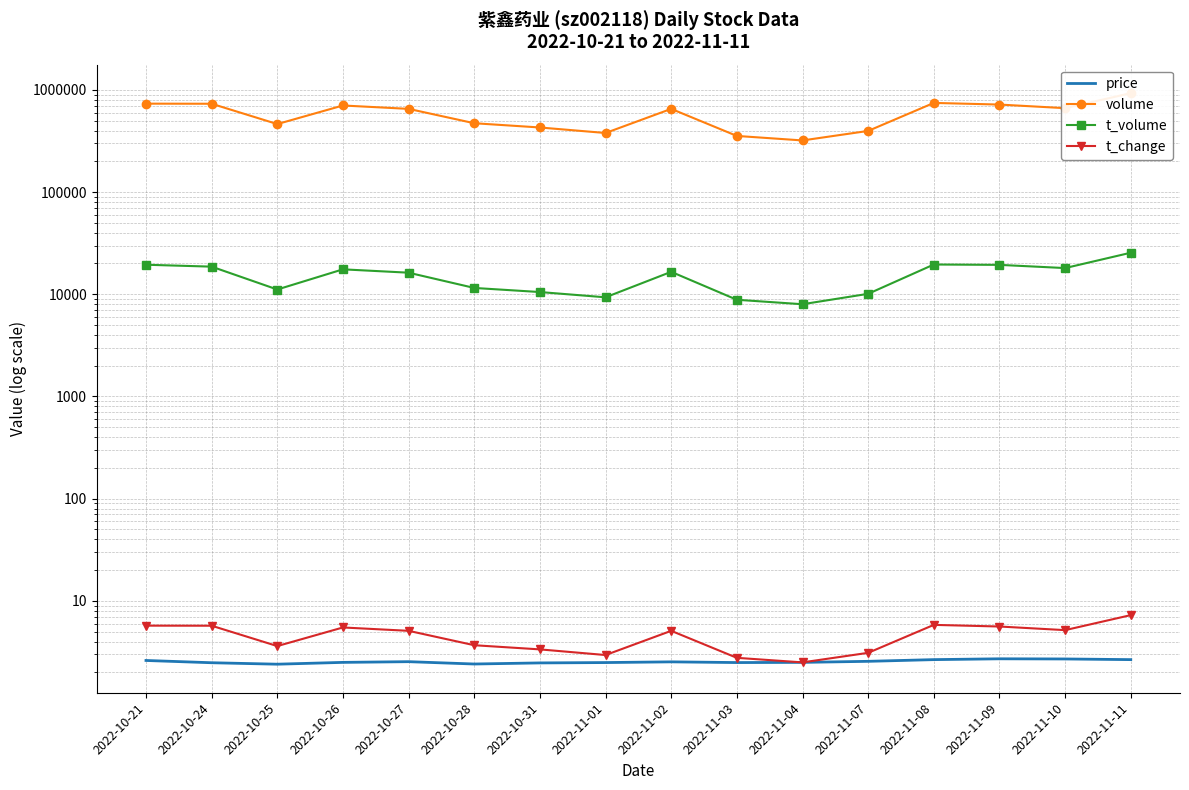

Is it true that volume equals 378414.0 at 2022-11-01?

True